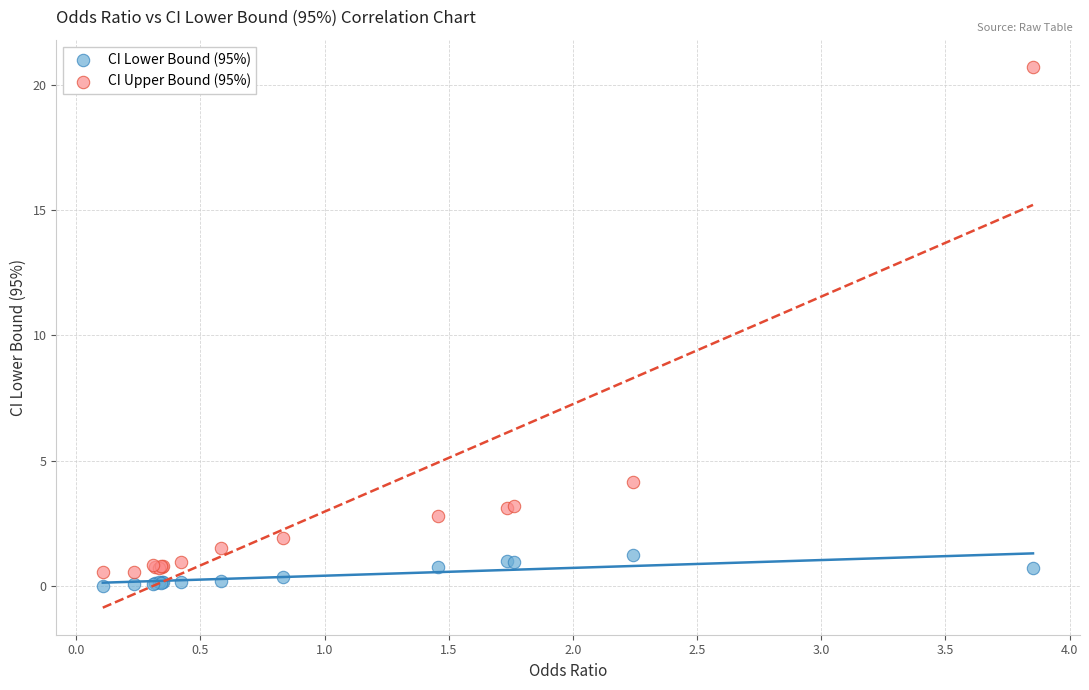

Across all series, what Y value is closest to 10?

4.1